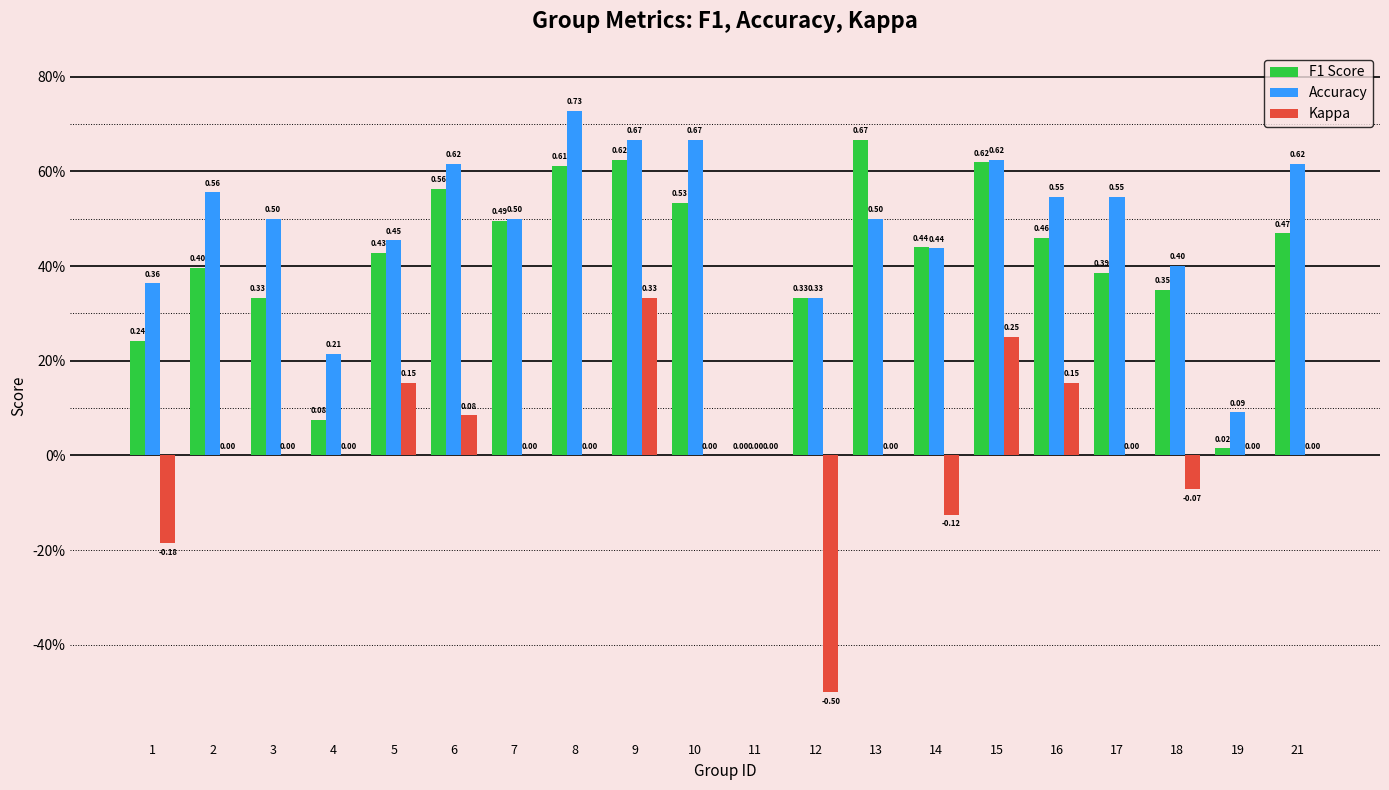

Does the chart contain stacked bars?

No